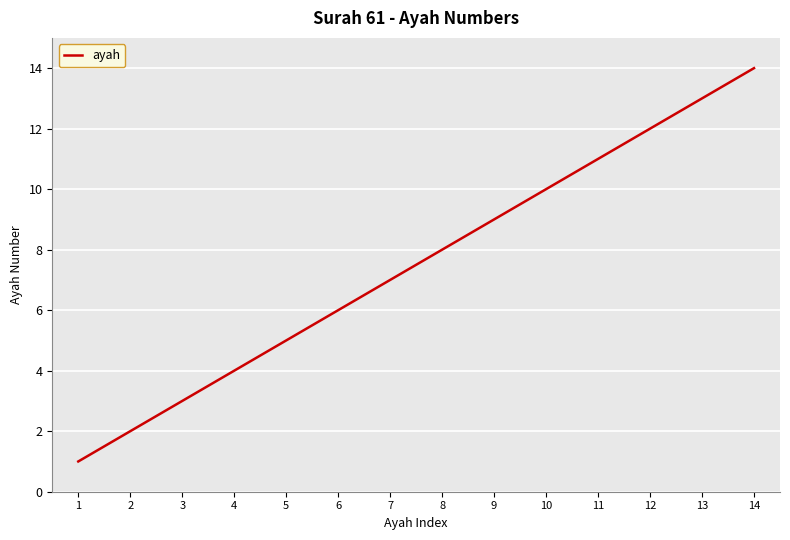

True or false: the data shows 2 at 9.

False